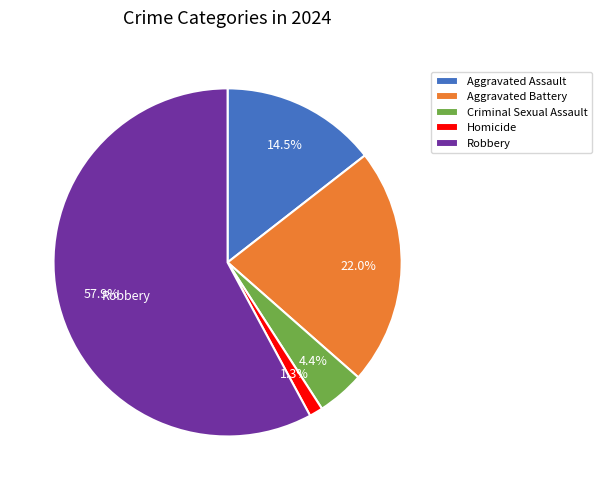

Is there any slice that represents more than half of the pie?

Yes